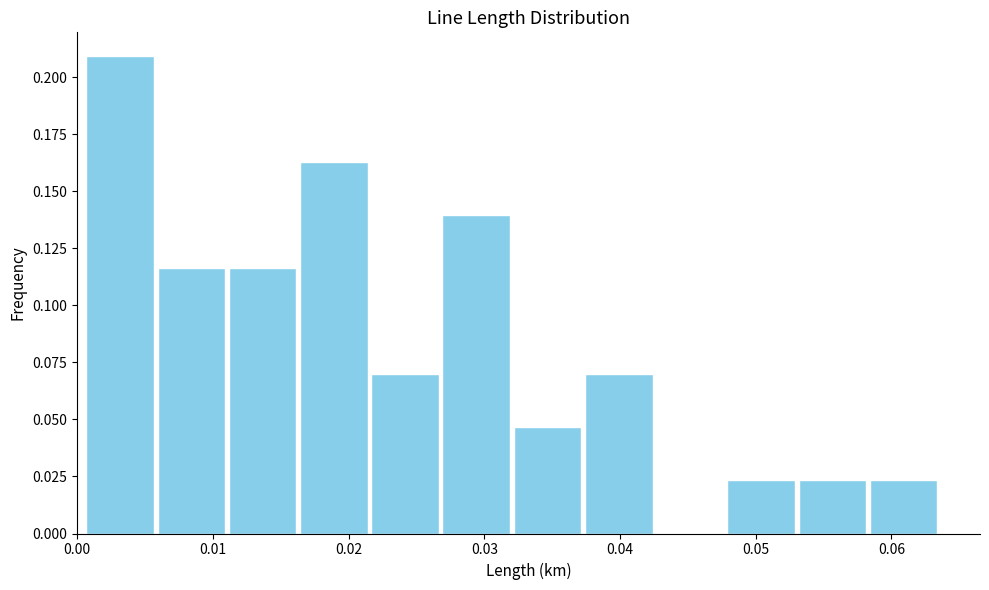

Reading left to right, list every bar in this chart as the range it spans on the x-axis followed by its height. Neither the bar edges nor the heights are printed on the chart, so give them approximately, as read against the axes.

0.001 to 0.006: 0.210
0.006 to 0.011: 0.115
0.011 to 0.016: 0.115
0.016 to 0.022: 0.165
0.022 to 0.027: 0.070
0.027 to 0.032: 0.140
0.032 to 0.037: 0.045
0.037 to 0.043: 0.070
0.043 to 0.048: 0
0.048 to 0.053: 0.025
0.053 to 0.058: 0.025
0.058 to 0.064: 0.025